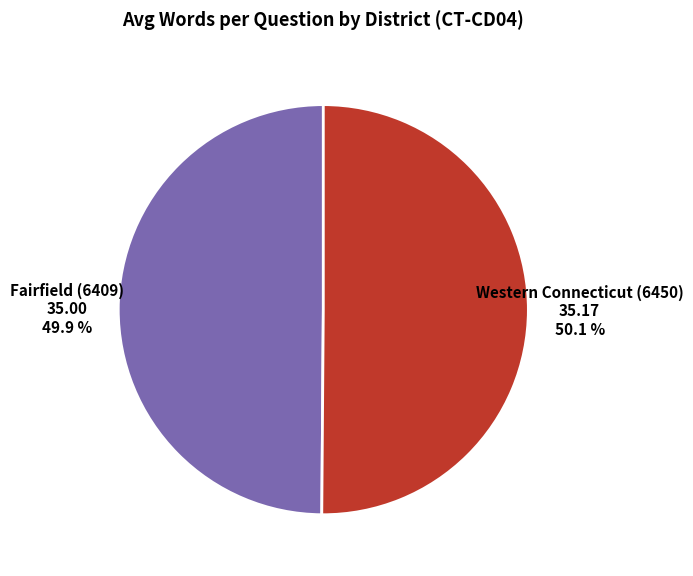

Is there any slice that represents more than half of the pie?

Yes